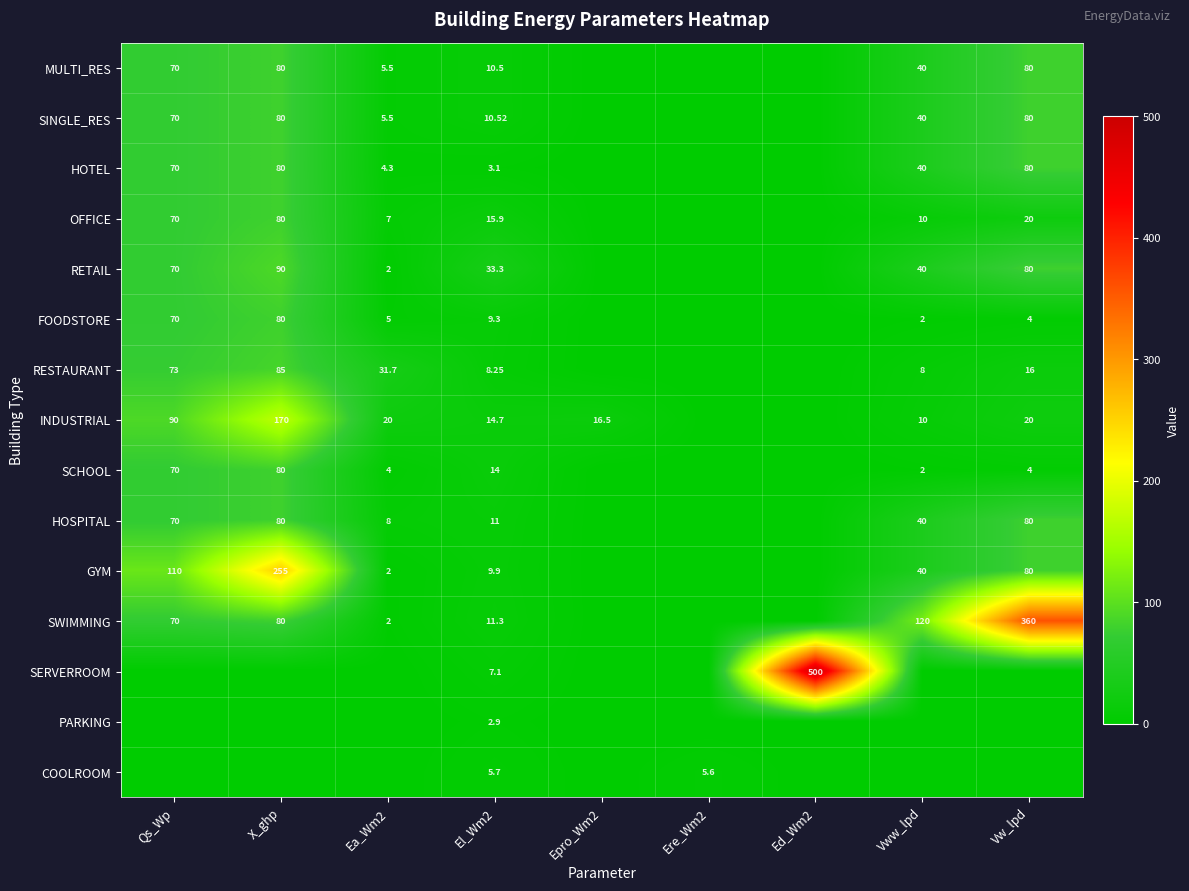

Is the value of OFFICE at Qs_Wp greater than the value of RESTAURANT at Vww_lpd?

Yes